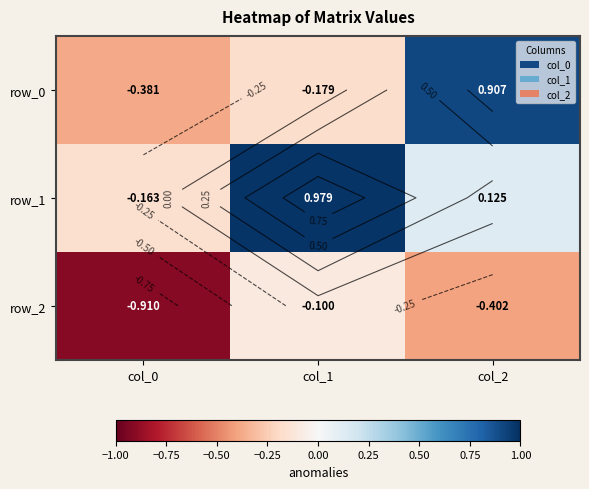

Which series has the widest spread of values?

row_0